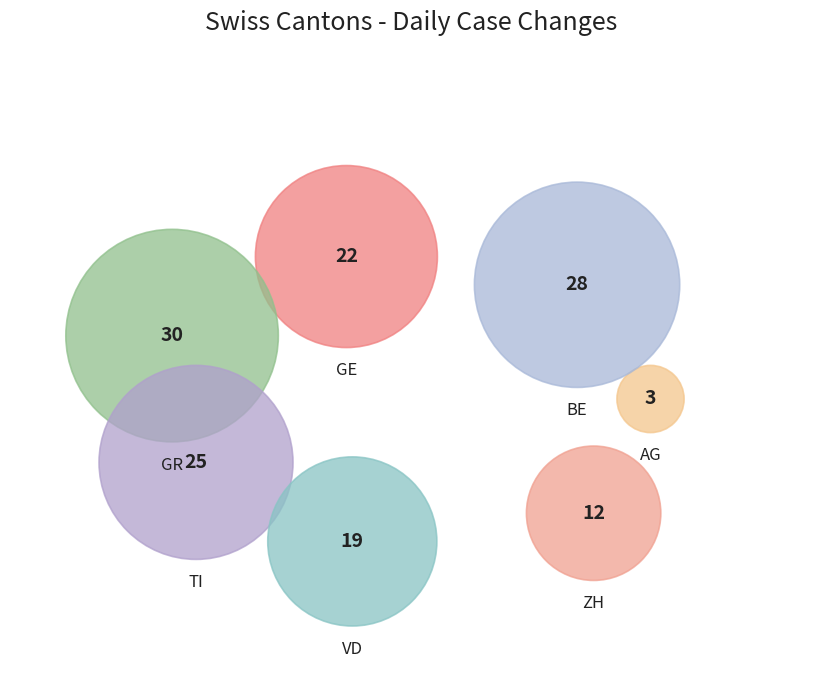

Is GE the majority of the pie?

No